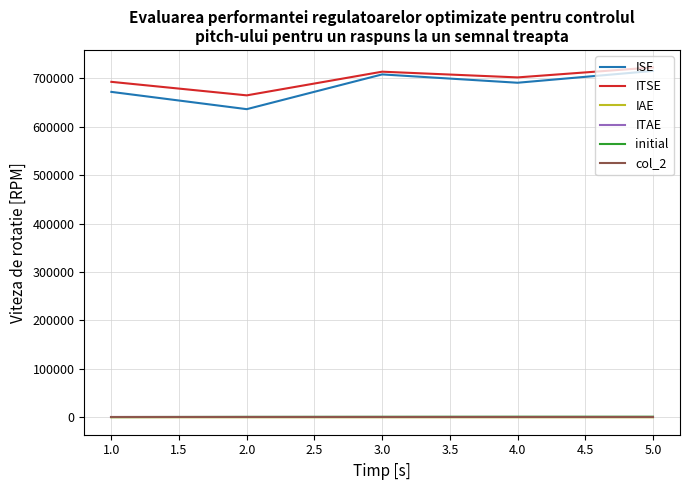

What is the maximum value shown in the chart?

722823.2